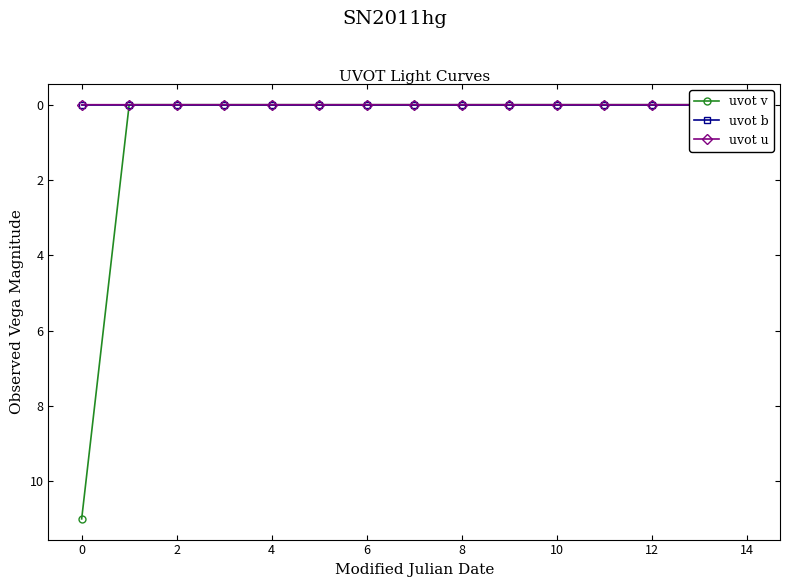

What is the label of the 14th point from the left?

13